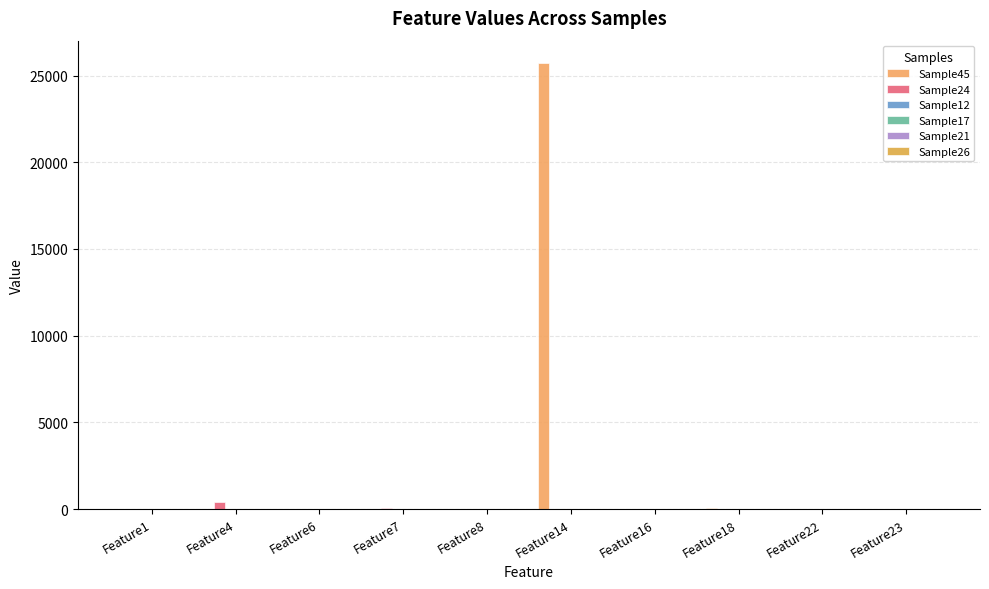

At Feature7, list the series in order from smallest to largest.

Sample45, Sample12, Sample17, Sample26, Sample21, Sample24